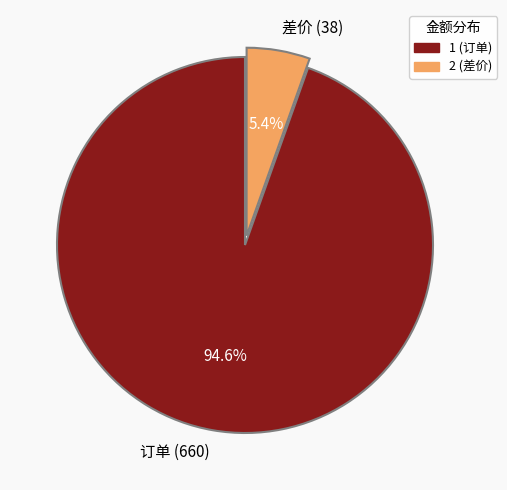

How many segments does this pie chart have?

2